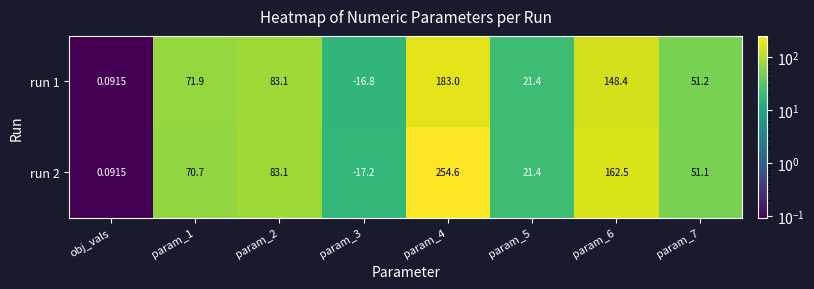

Rank the series by their maximum value, from lowest to highest.

run 1, run 2